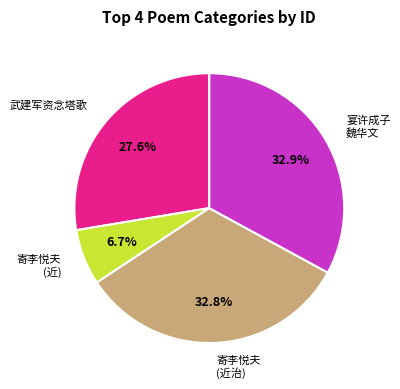

Between 宴许成子 魏华文 and 寄李悦夫 (近), which is larger?

宴许成子 魏华文